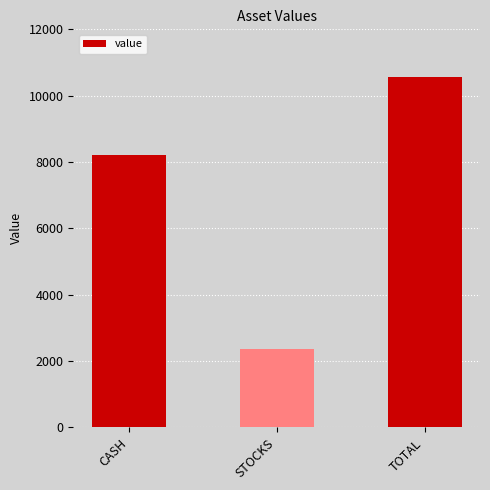

What position from the right is TOTAL?

1